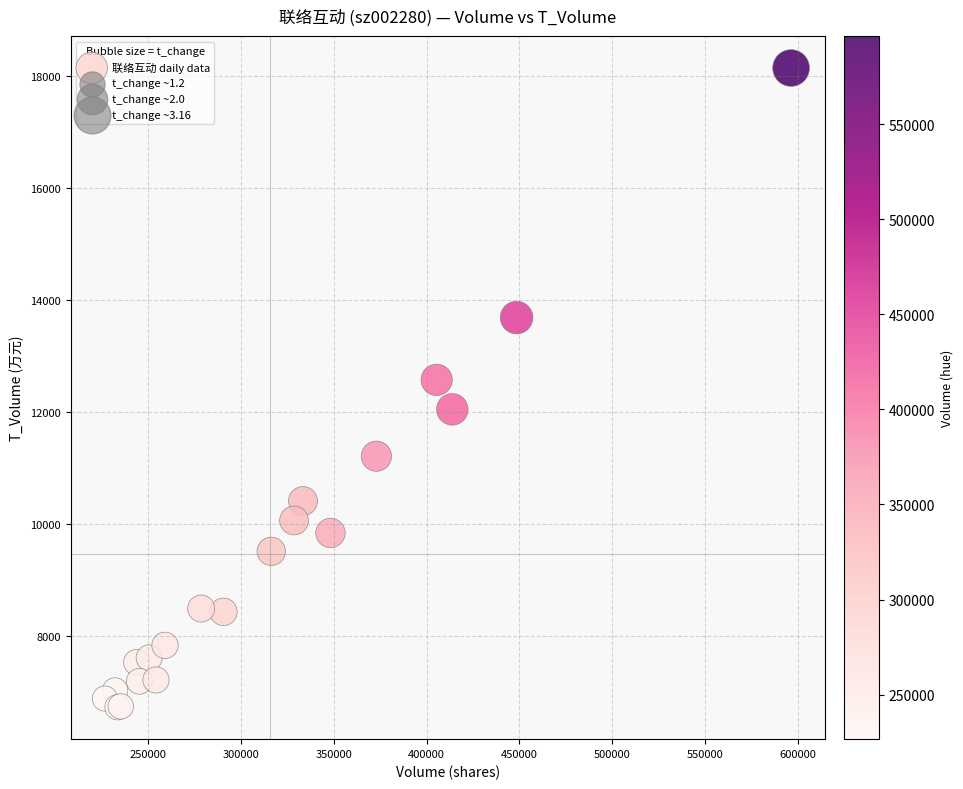

What Y value in the scatter plot is closest to 12433?

12572